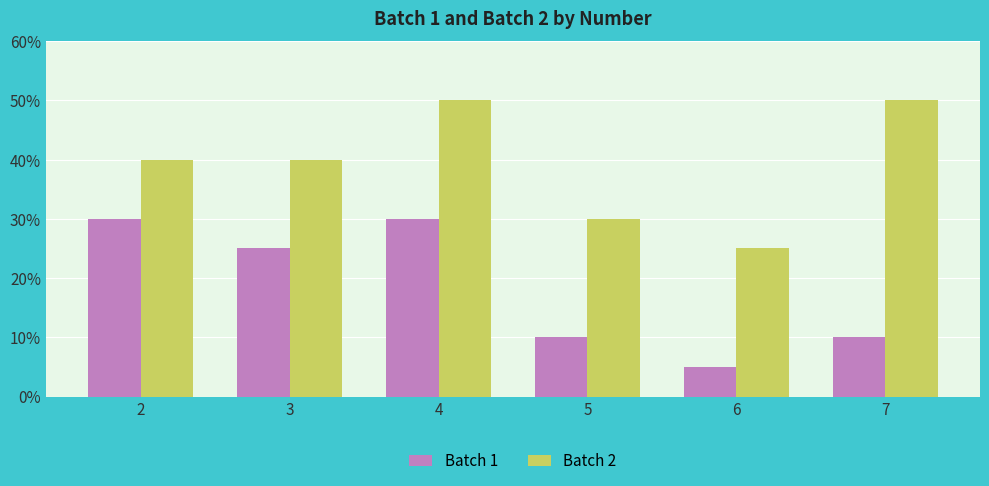

What are all the series names shown in the legend?

Batch 1, Batch 2